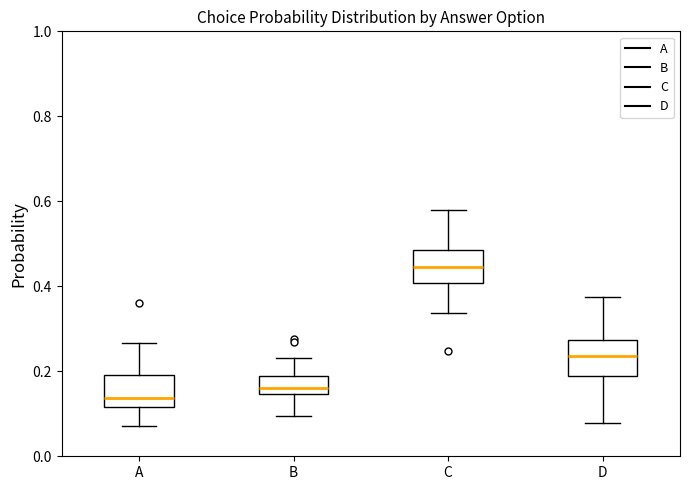

Which box's median line is the highest?

C